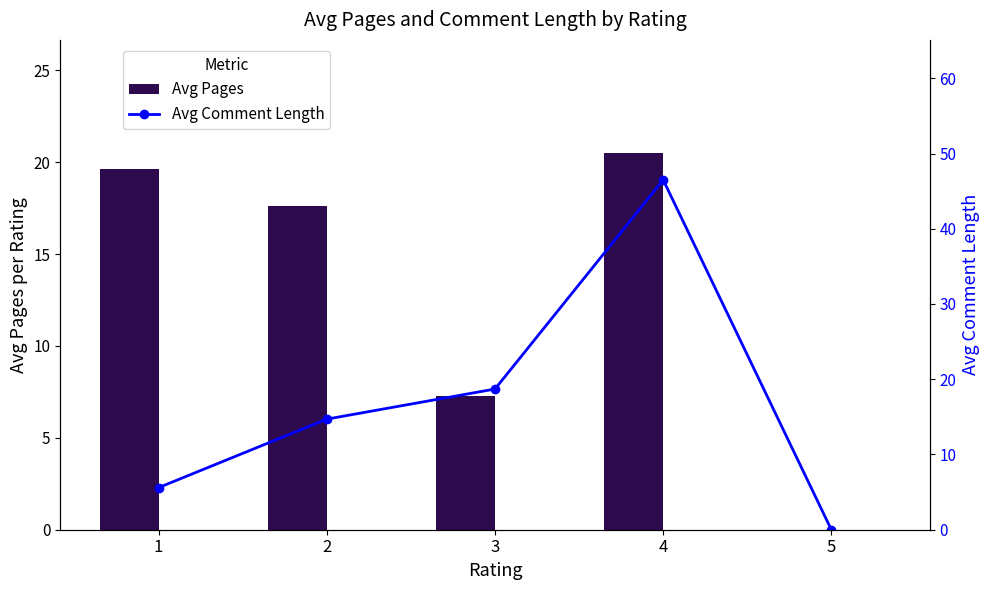

What is the sum of the Avg Comment Length (bar) values at 4 and 5?

46.5